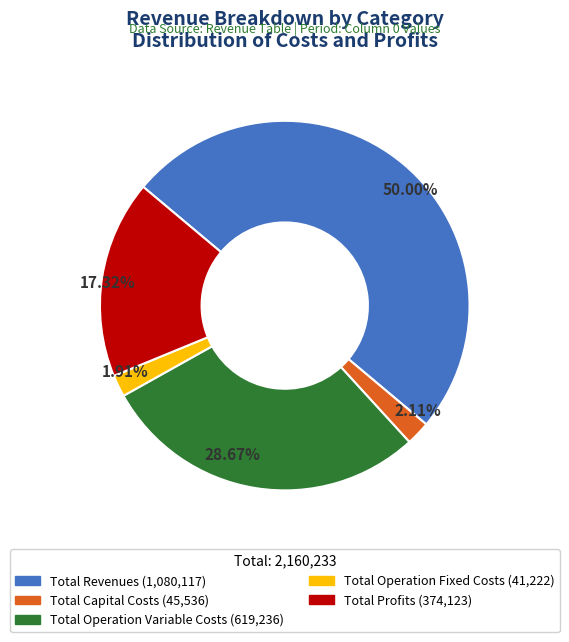

Is Total Profits the majority of the pie?

No